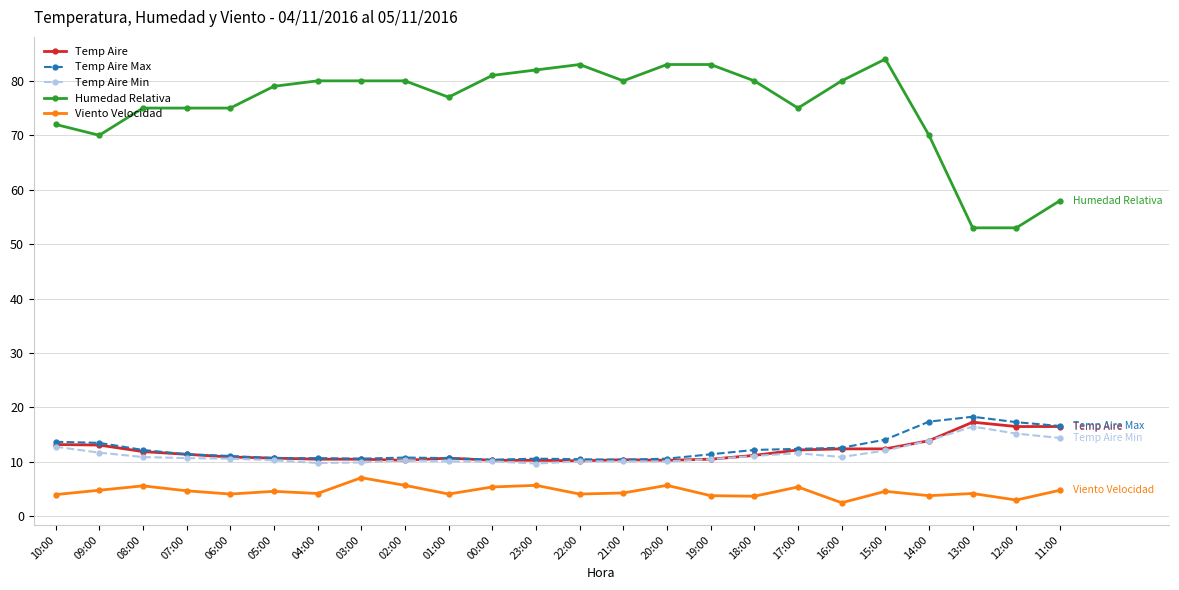

What is the smallest value displayed?

2.5